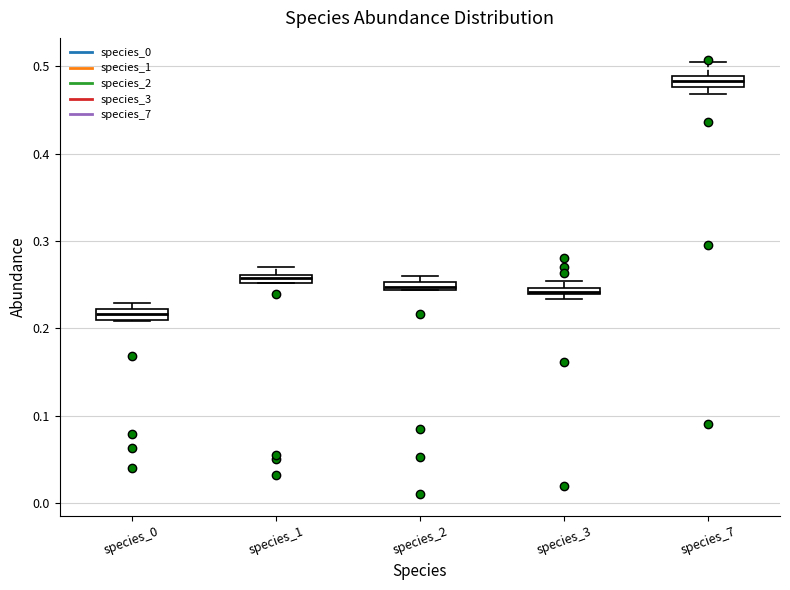

Where is the lower edge of the box for species_0 on the y-axis? The values are not printed on the chart, so give them approximately, as read against the axis.

0.21